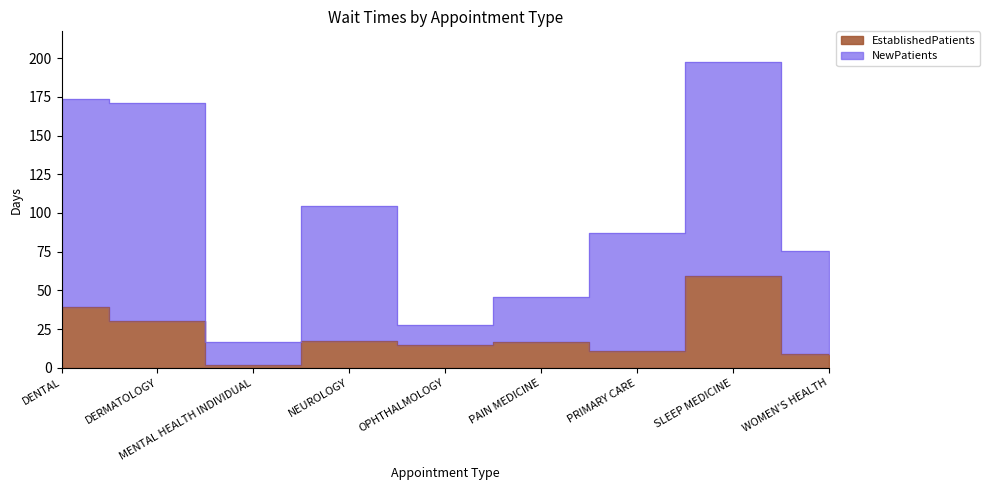

What is the greatest value displayed?

197.5